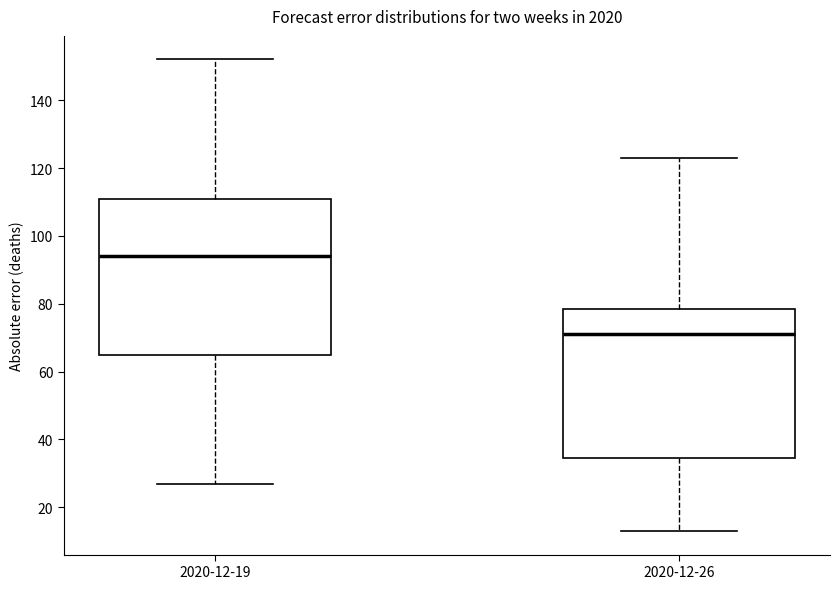

Reading left to right, transcribe this box plot: for each box, give where its median line is, the range the box spans, and where its two whiskers end, as read against the y-axis. The values are not printed on the chart, so give them approximately, as read against the axis.

2020-12-19: median 94, box 66 to 112, whiskers 28 to 152
2020-12-26: median 72, box 34 to 78, whiskers 14 to 124